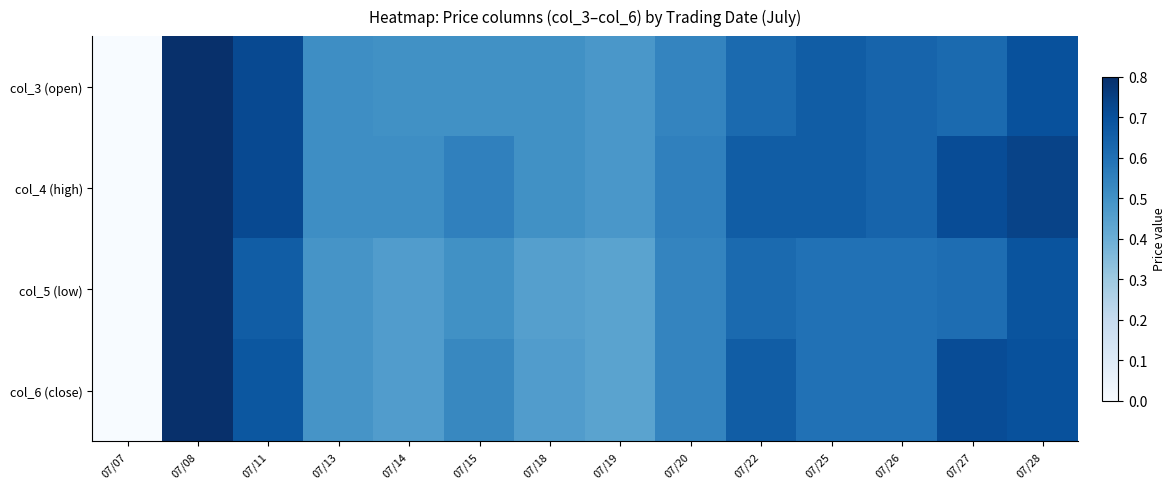

Rank the series at 07/18 from lowest to highest value.

col_5 (low), col_6 (close), col_3 (open), col_4 (high)